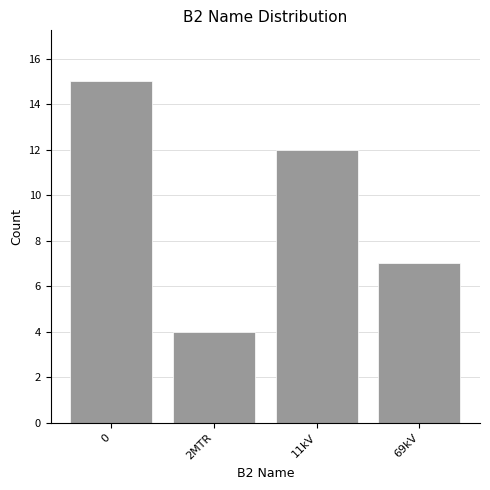

Reading left to right, extract all data points from this chart.

0=15	2MTR=4	11kV=12	69kV=7